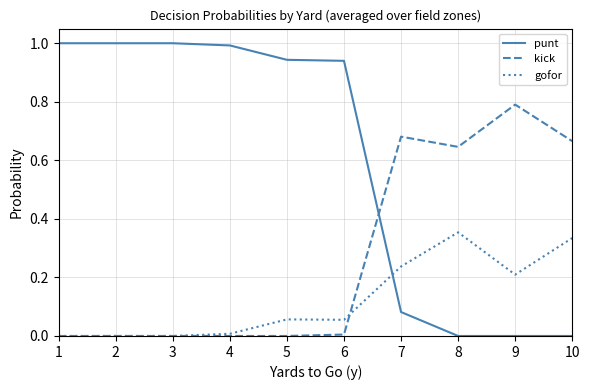

Which series has the largest range (max minus min)?

punt